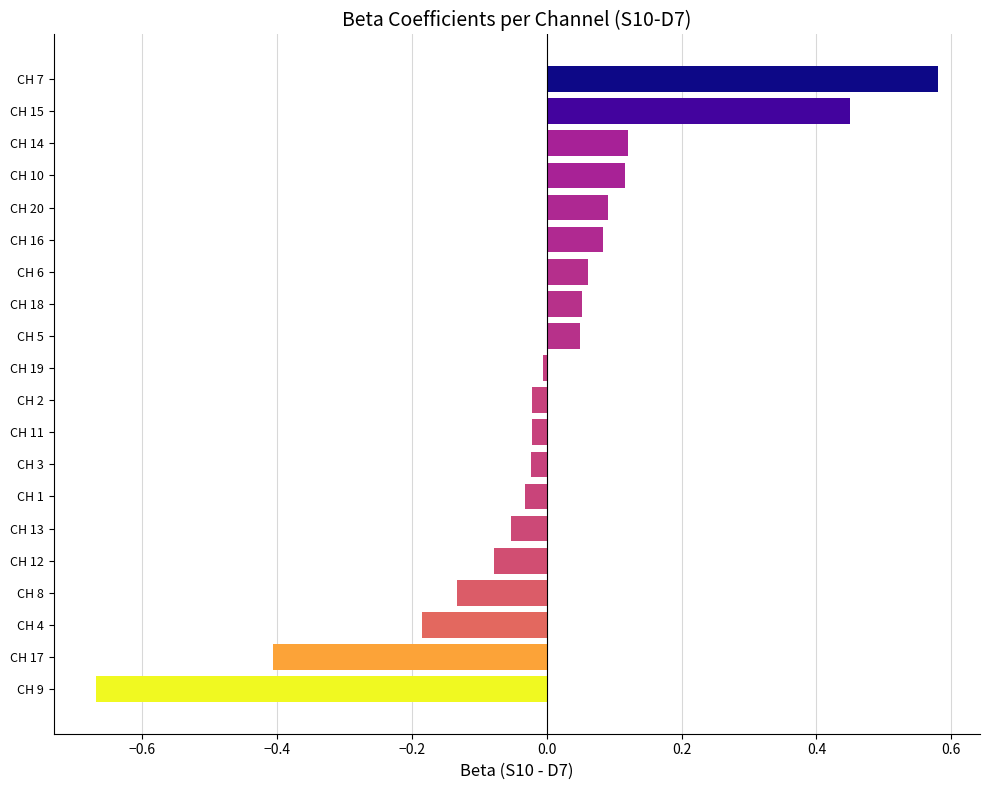

Between CH 4 and CH 17, which is larger?

CH 4